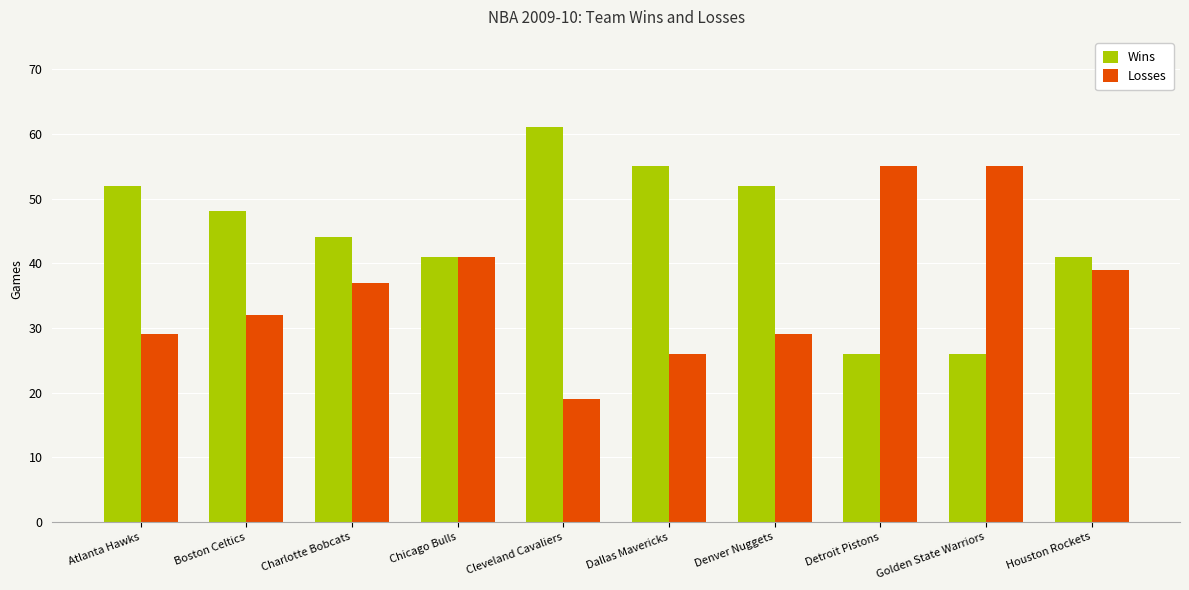

List the series in order of their peak value, lowest first.

Losses, Wins